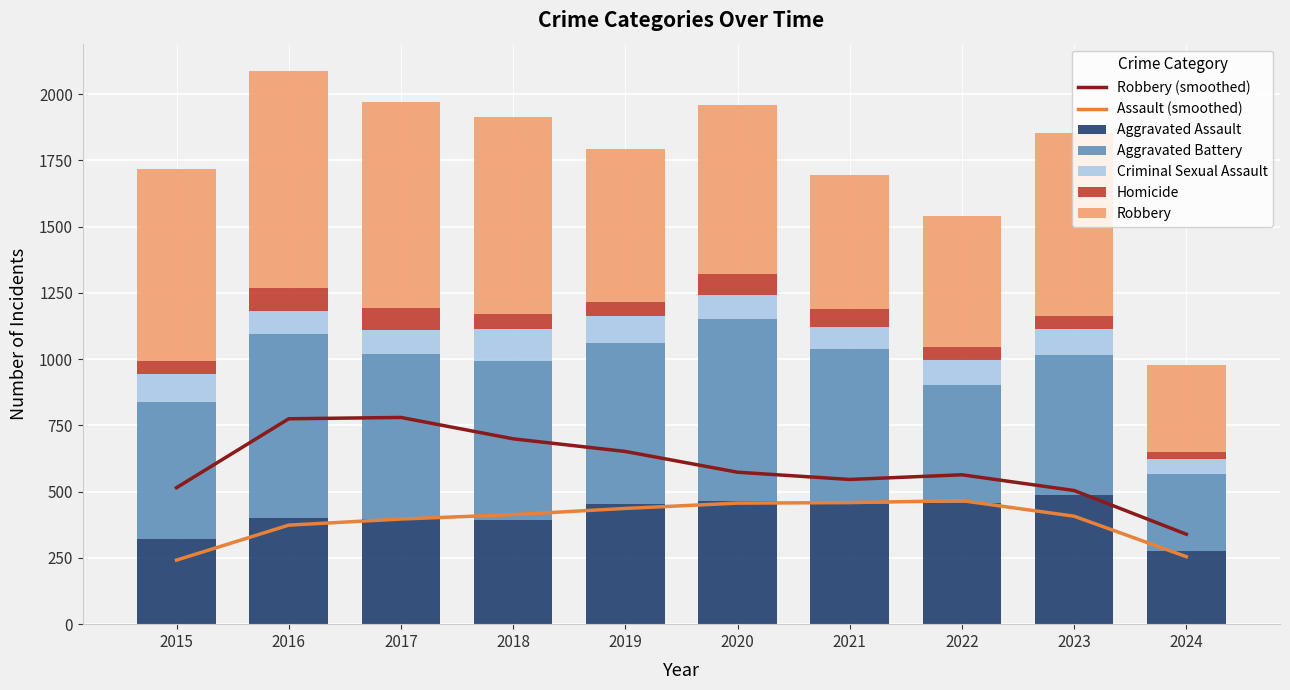

Between 2015 and 2016, which is larger?

2016